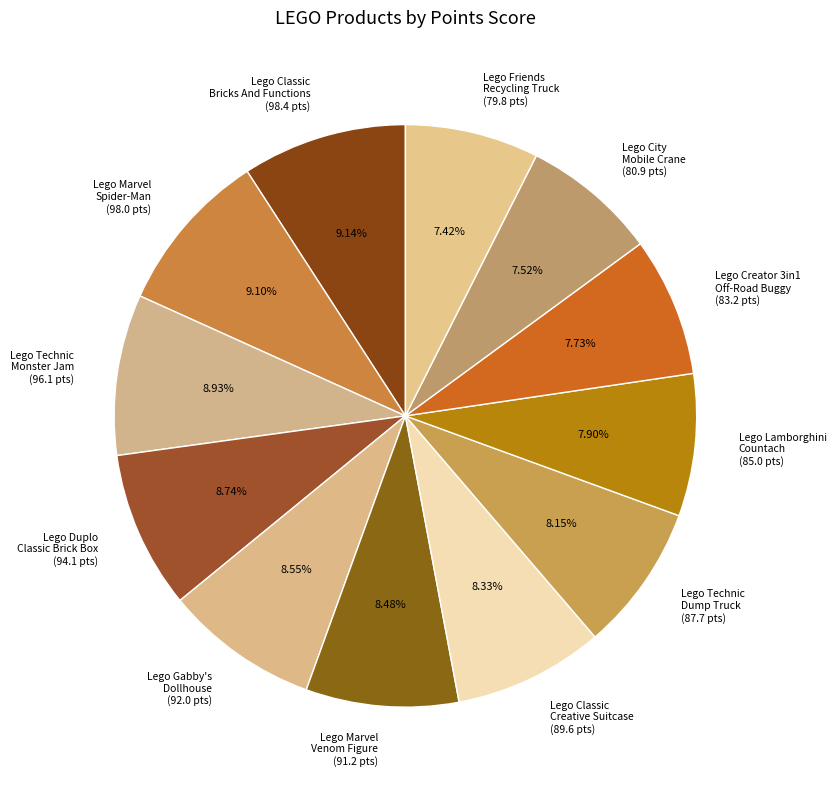

Is there a majority slice in this chart?

No